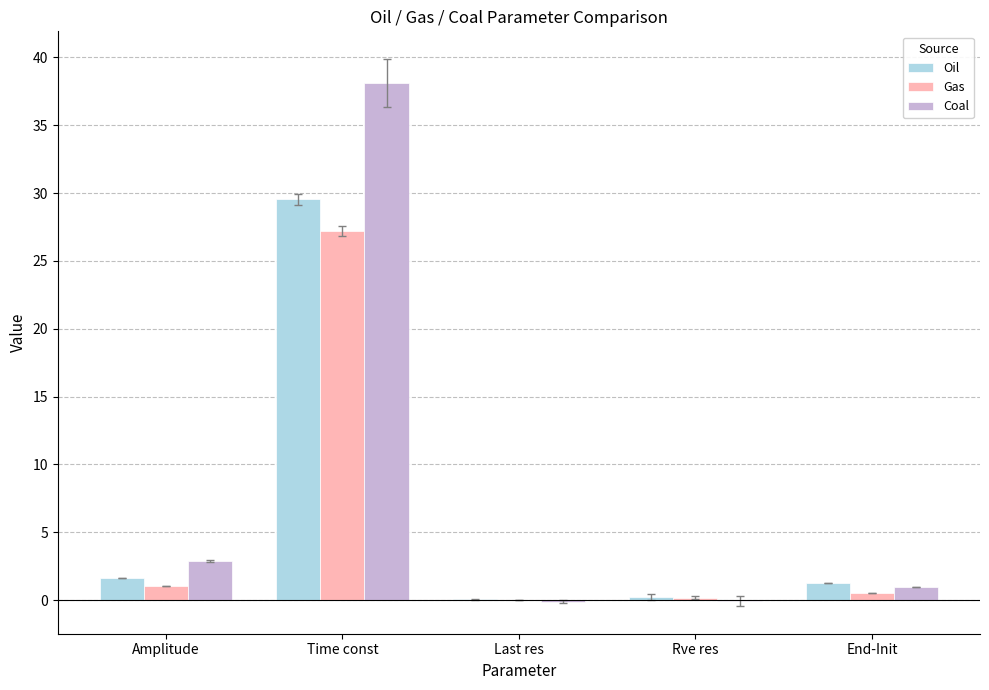

The value of Coal at End-Init is 1.0. True or false?

True